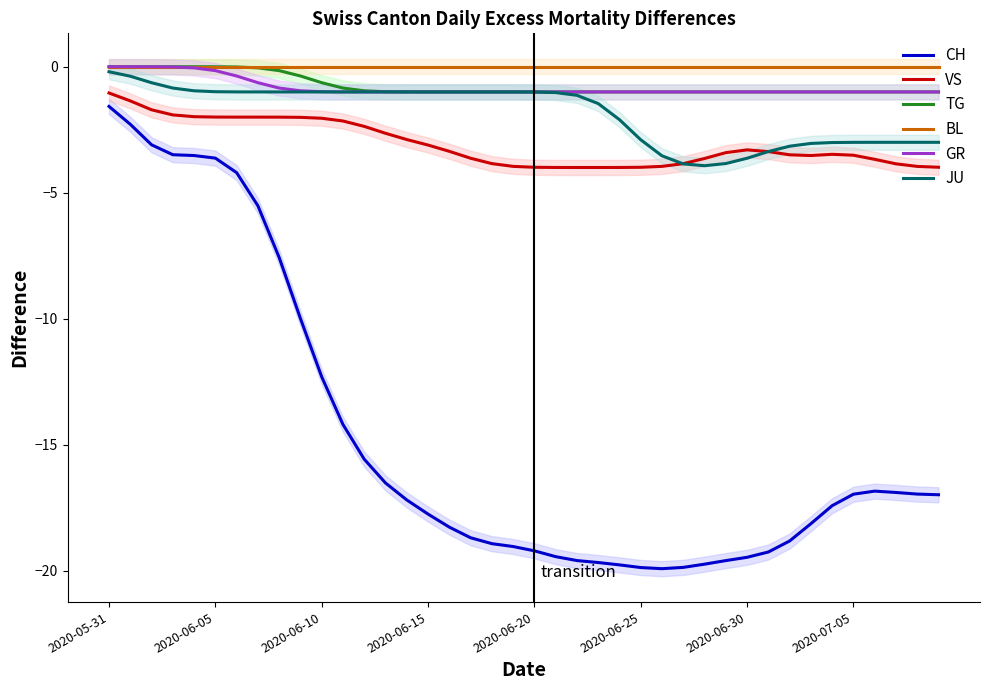

True or false: VS and BL cross at least once.

False